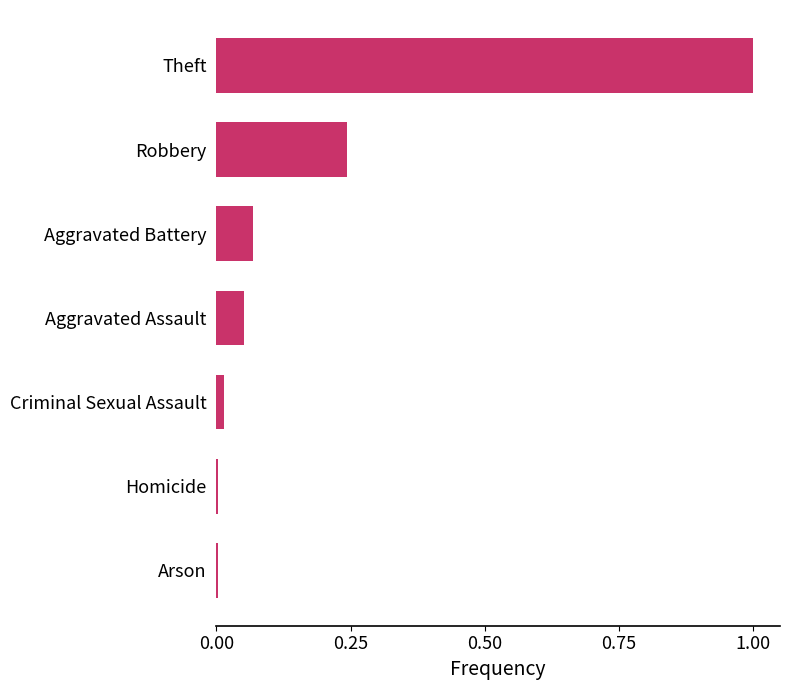

True or false: the data shows 0.0 at Homicide.

True